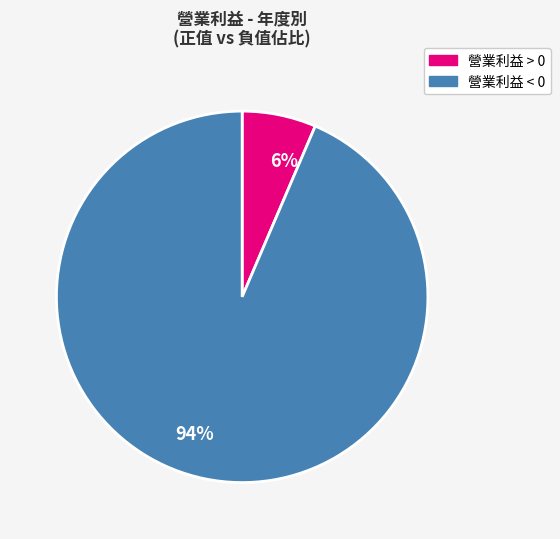

Between 94% and 6%, which is larger?

94%